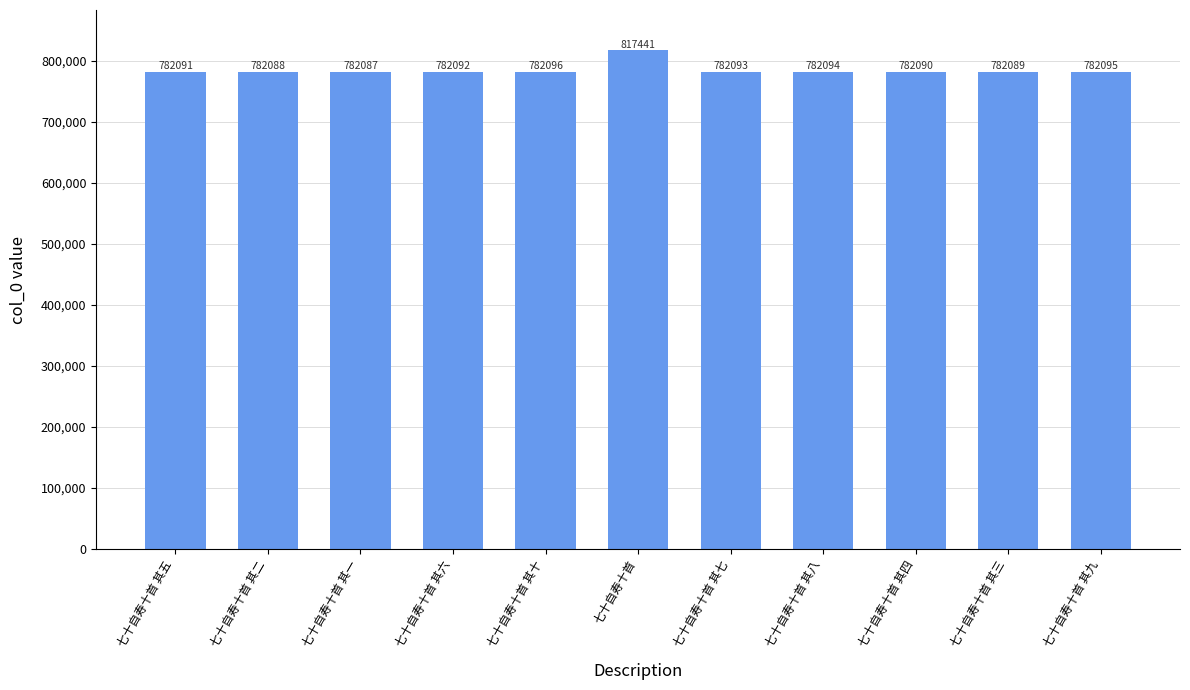

What is the sum of all values?

8638356